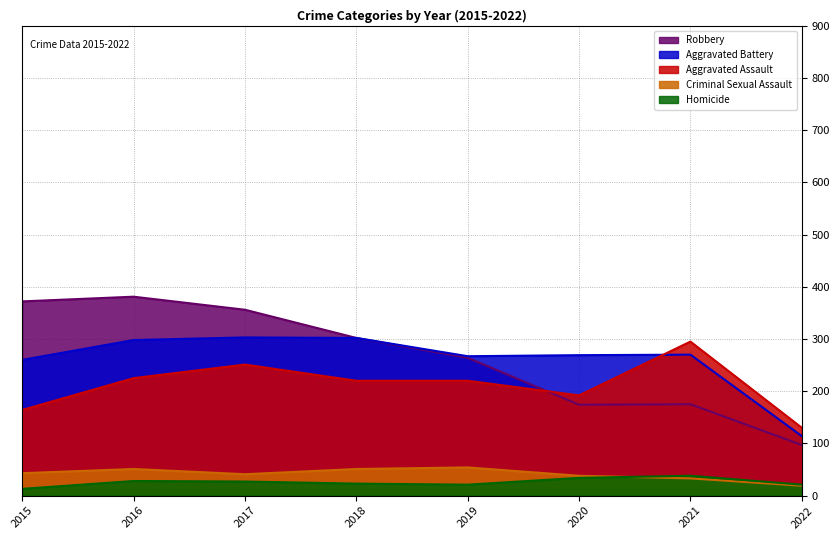

Between 2019 and 2021, which series saw the biggest shift?

Robbery